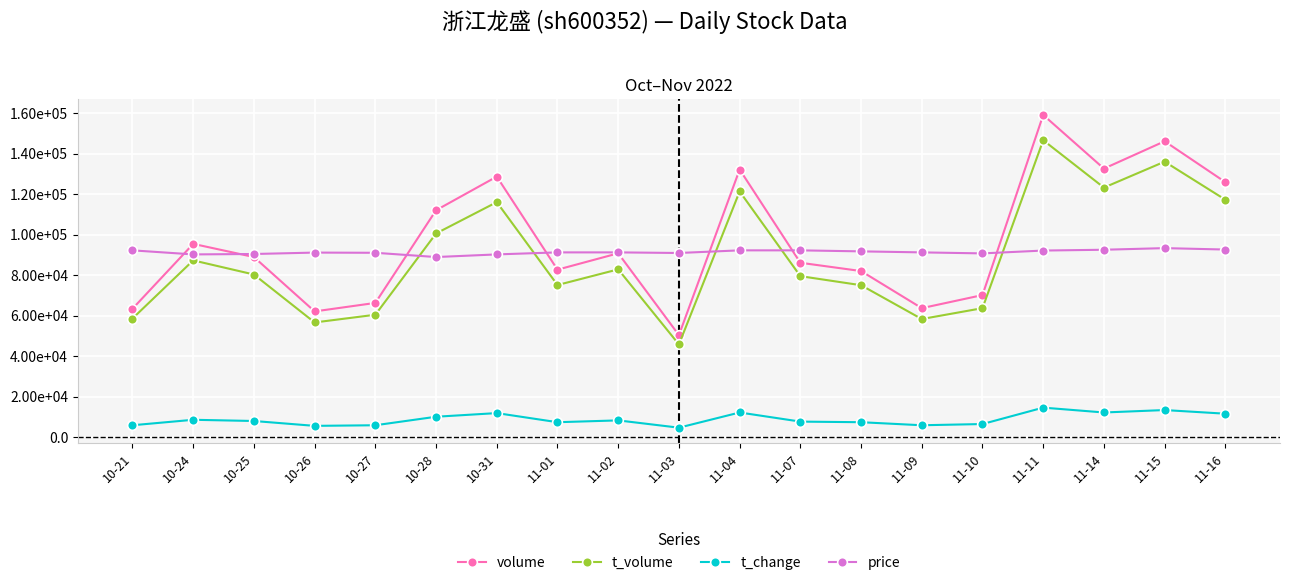

Read the volume value at 11-10.

70239.0